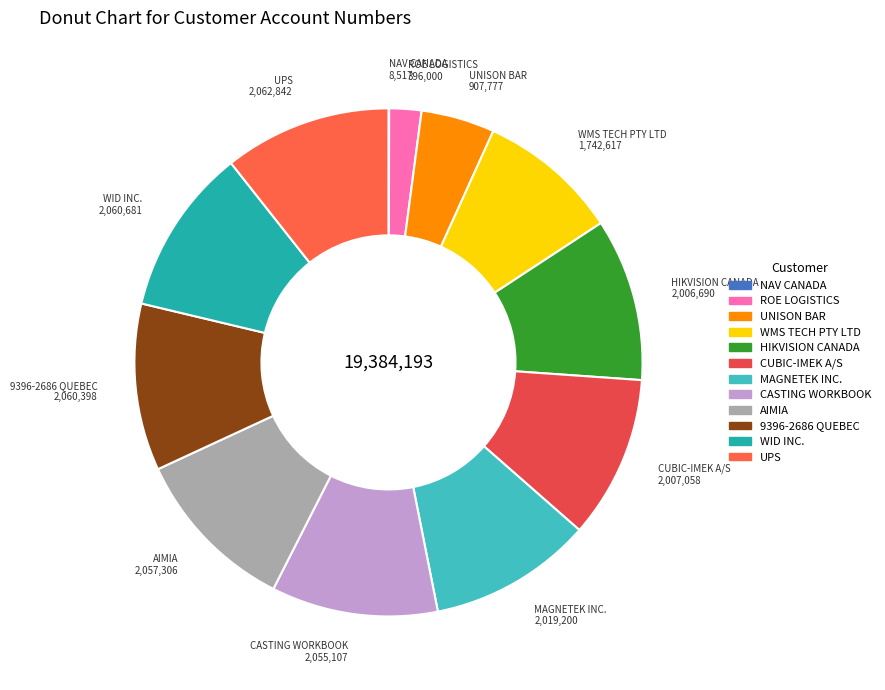

What is the ratio of the value at WMS TECH PTY LTD to the value at AIMIA?

0.8